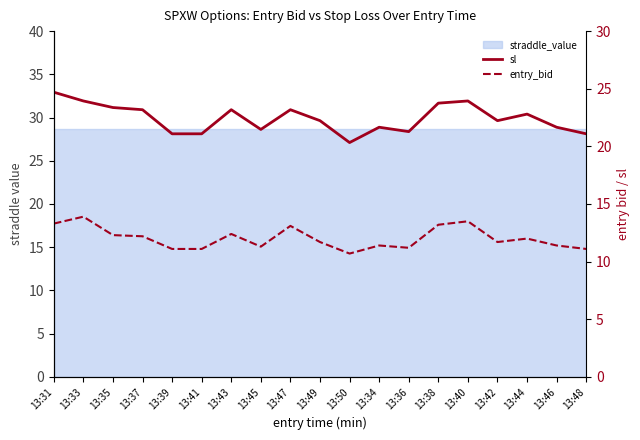

True or false: sl and entry_bid intersect in this chart.

False